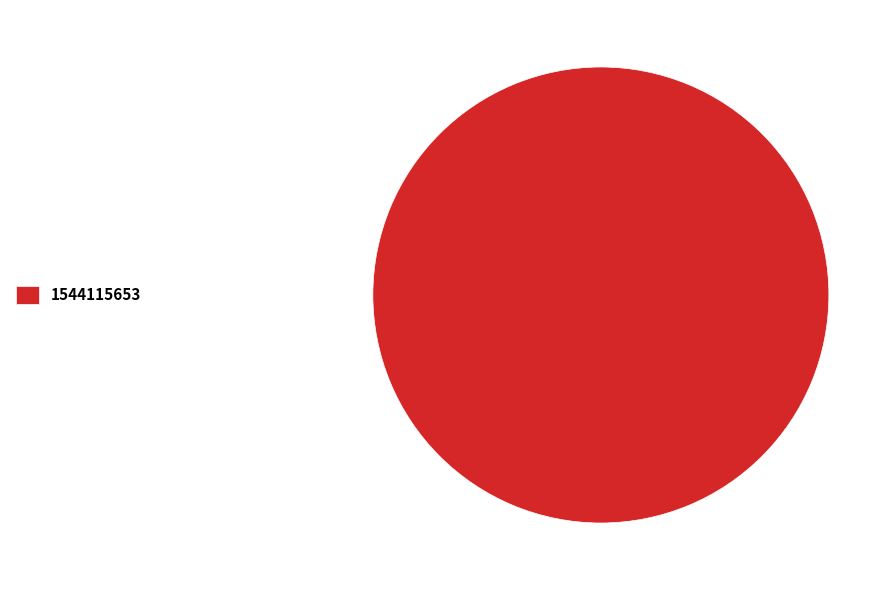

Does 1544115653 represent more than half of the total?

Yes